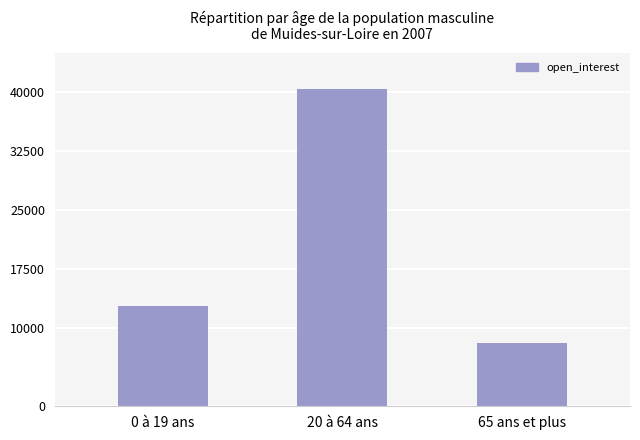

Between 0 à 19 ans and 65 ans et plus, which is larger?

0 à 19 ans